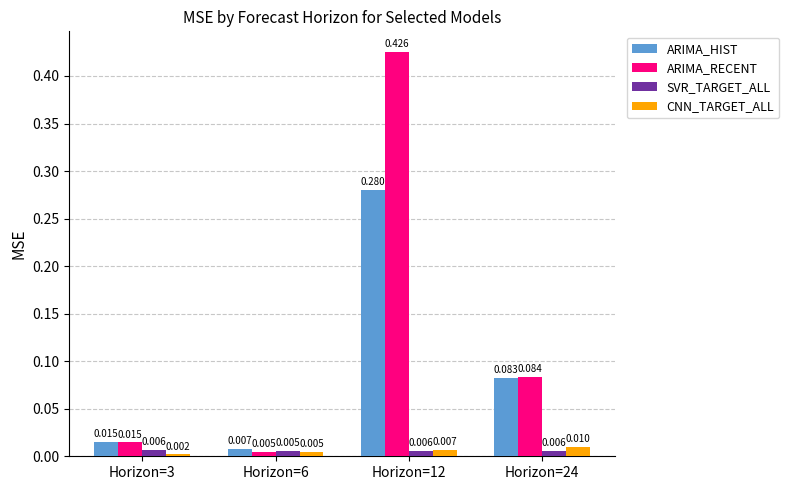

What are all the series names shown in the legend?

ARIMA_HIST, ARIMA_RECENT, SVR_TARGET_ALL, CNN_TARGET_ALL